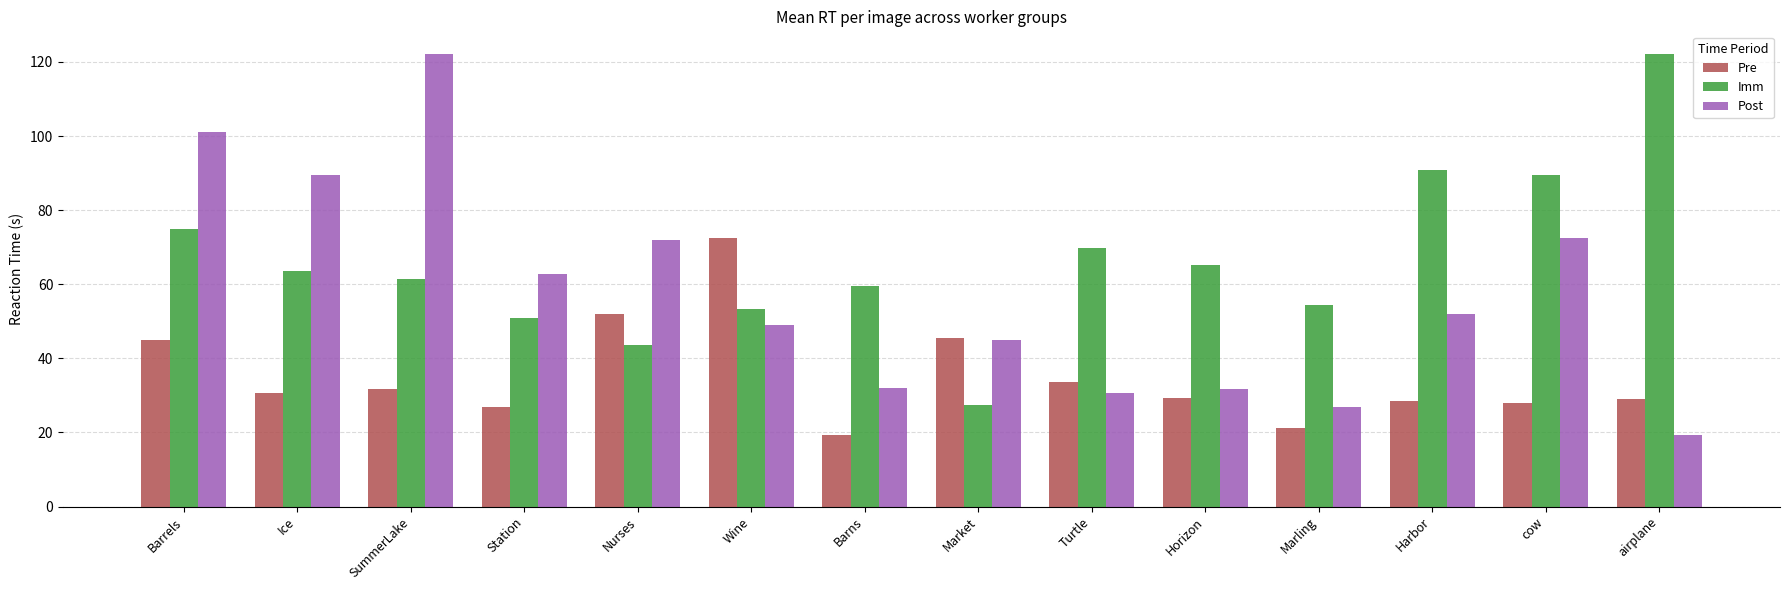

Between Barrels and Harbor, which series saw the biggest shift?

Post